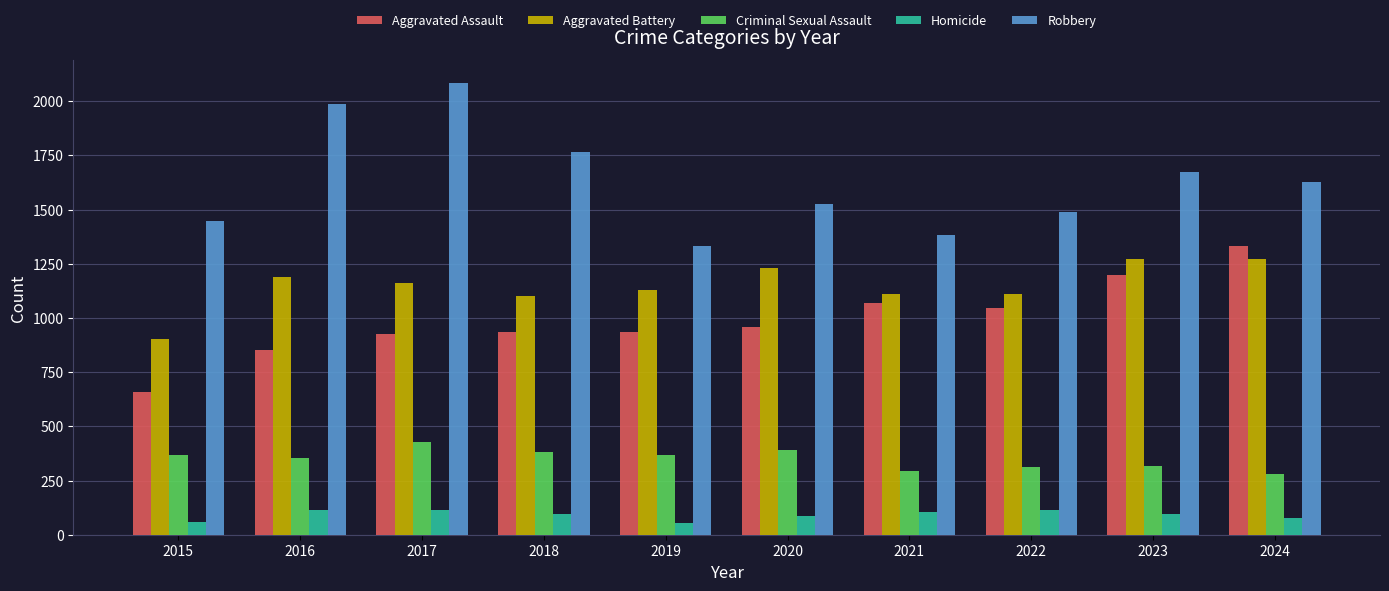

Is the value of Robbery at 2017 greater than the value of Aggravated Battery at 2018?

Yes